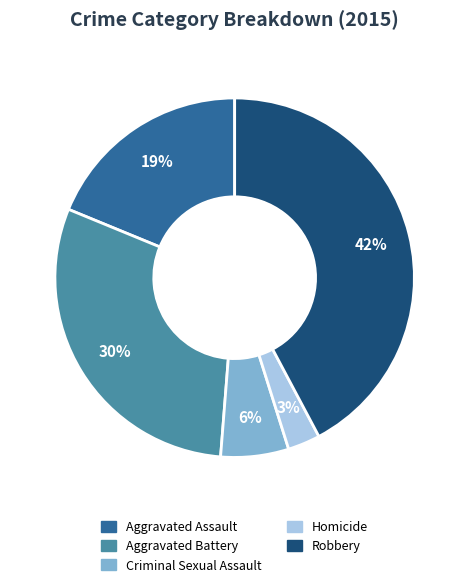

Does Robbery represent more than half of the total?

No